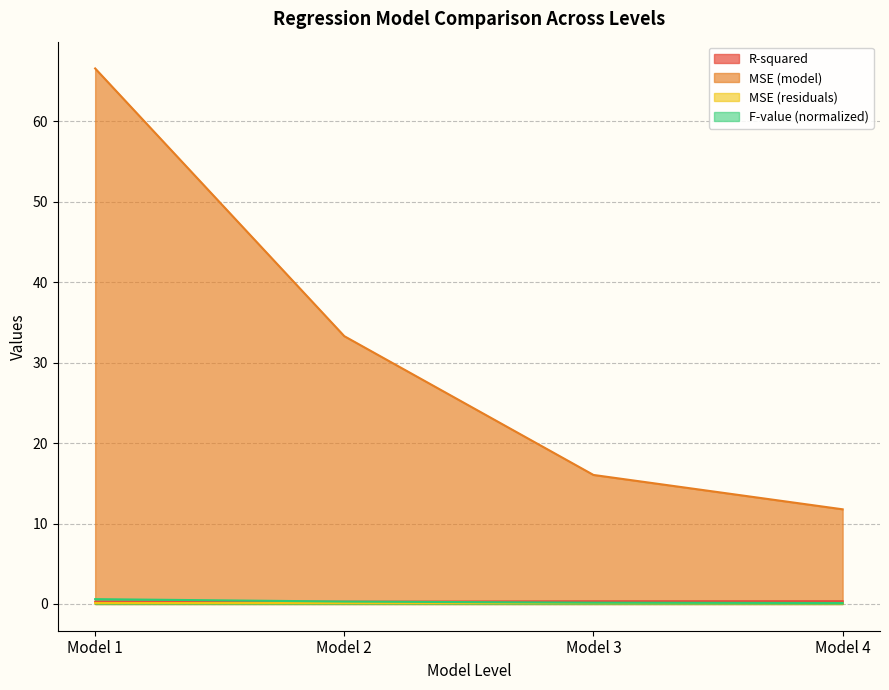

What is the average value of the R-squared series?

0.3